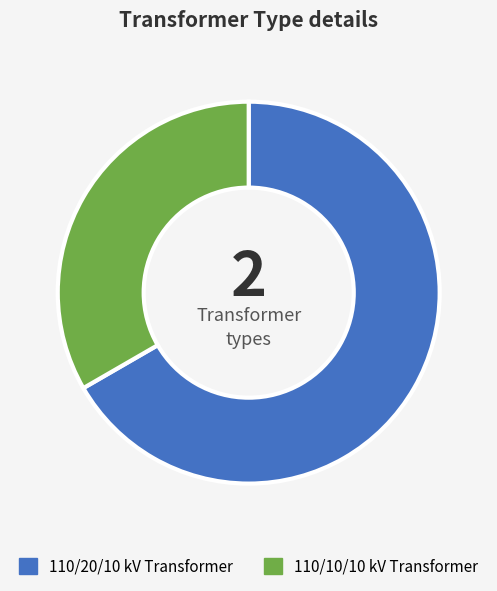

Does any single category account for the majority?

Yes